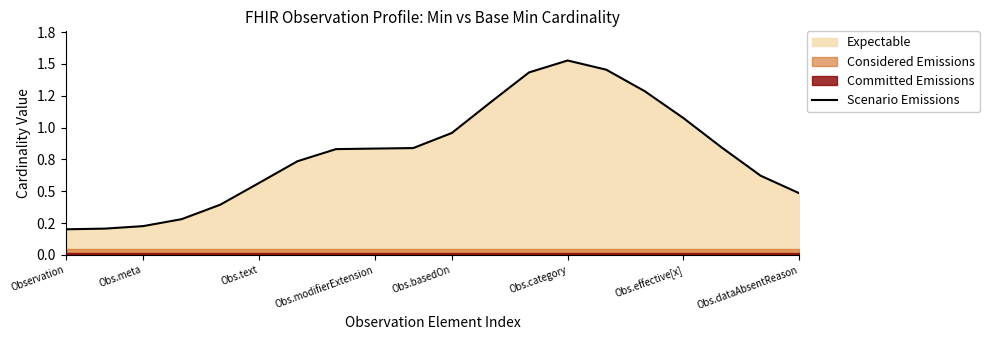

What position from the left is 12?

13